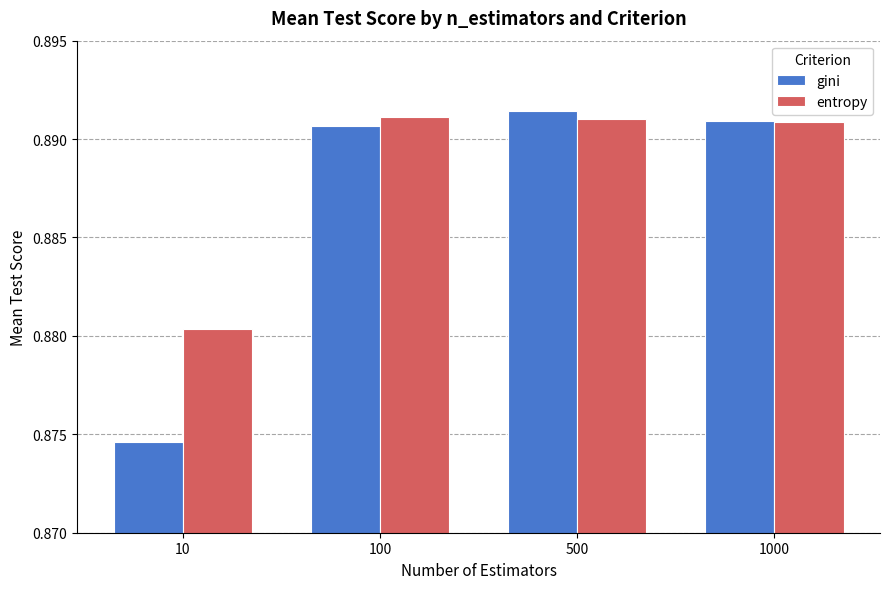

How many entropy values are between 0 and 1?

4